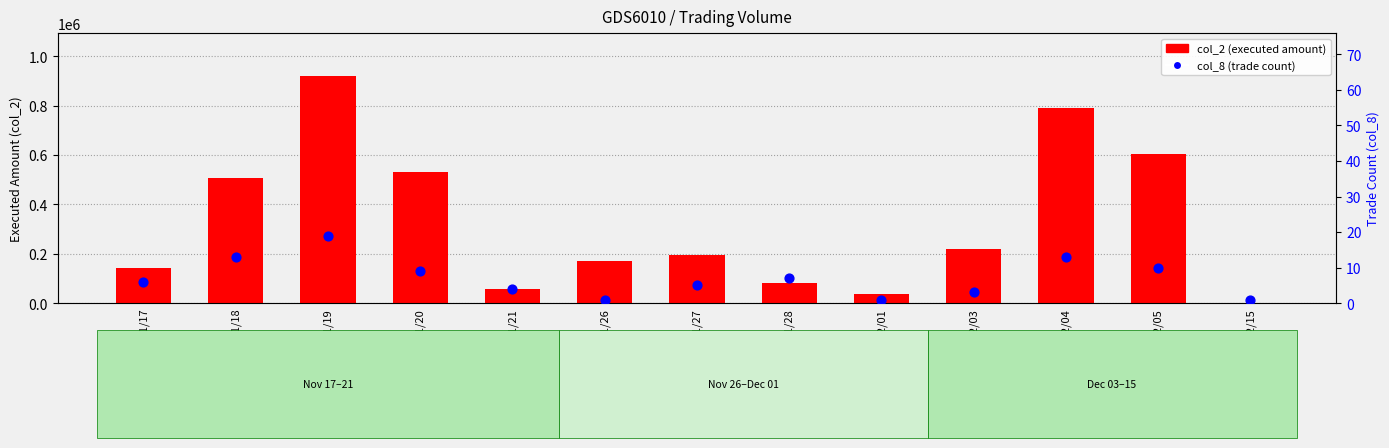

Which series reaches the maximum Y coordinate?

col_2 (executed amount)